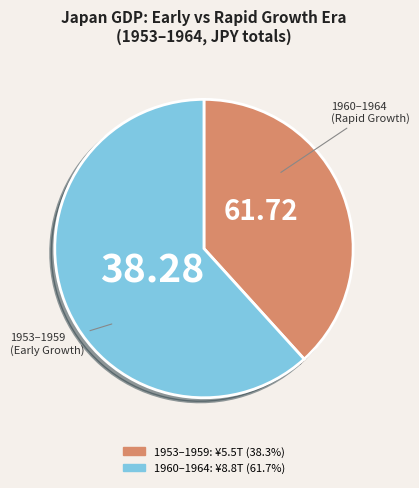

Is there any slice that represents more than half of the pie?

Yes